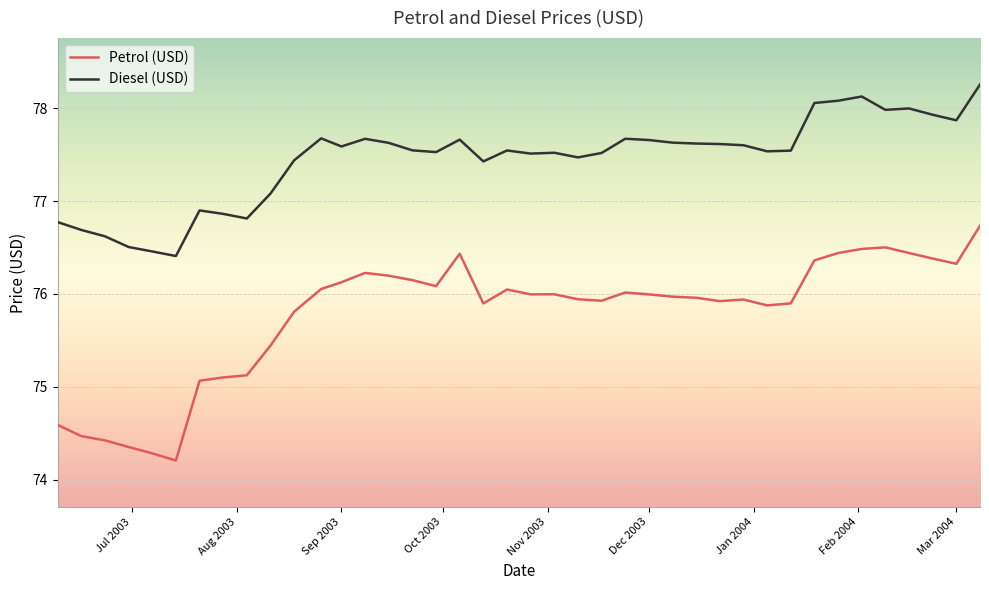

Rank the series by their maximum value, from highest to lowest.

Diesel (USD), Petrol (USD)